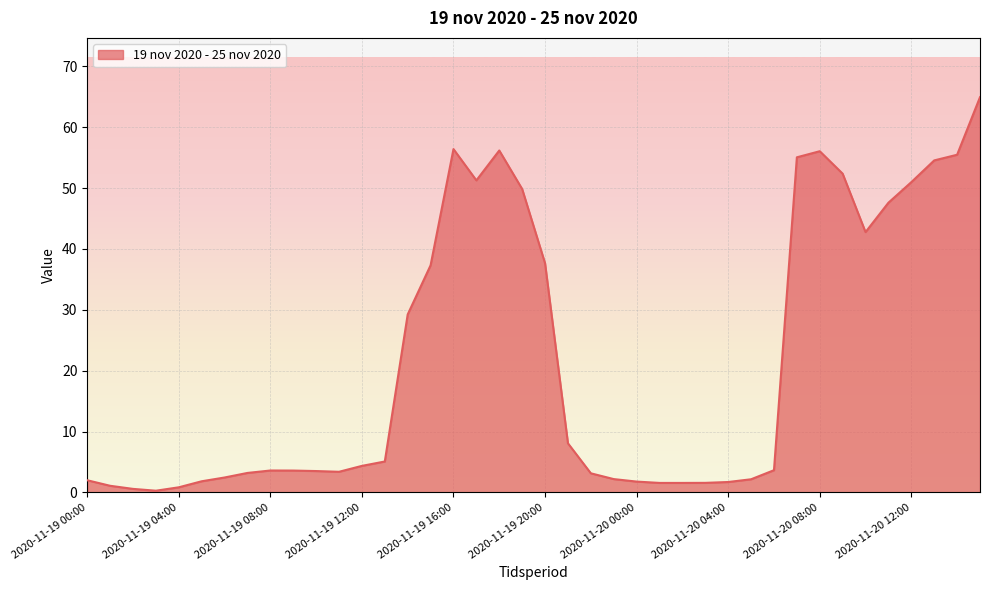

What is the difference between the maximum and minimum values?

64.7